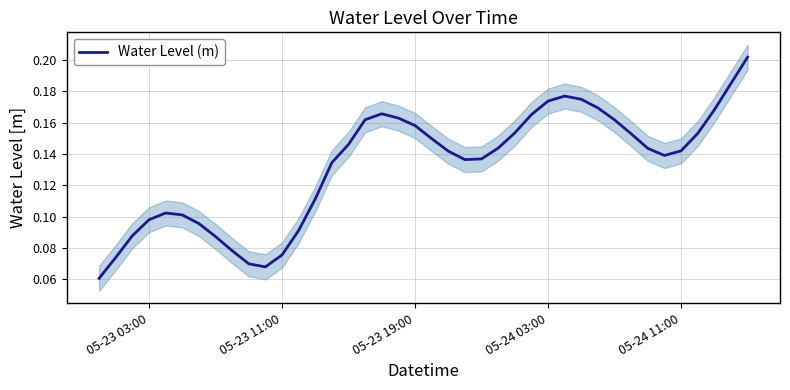

How many series are shown in this chart?

1